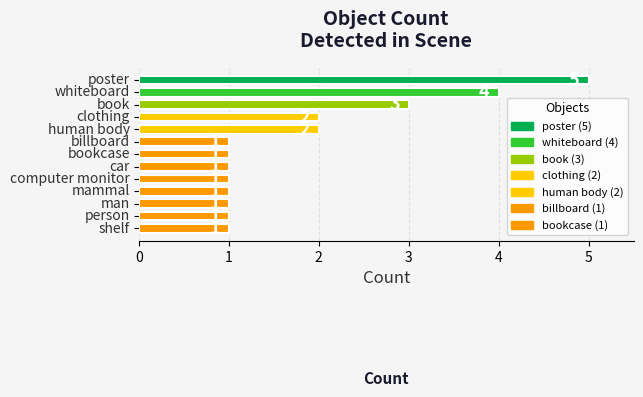

How many values are between 1 and 2?

10